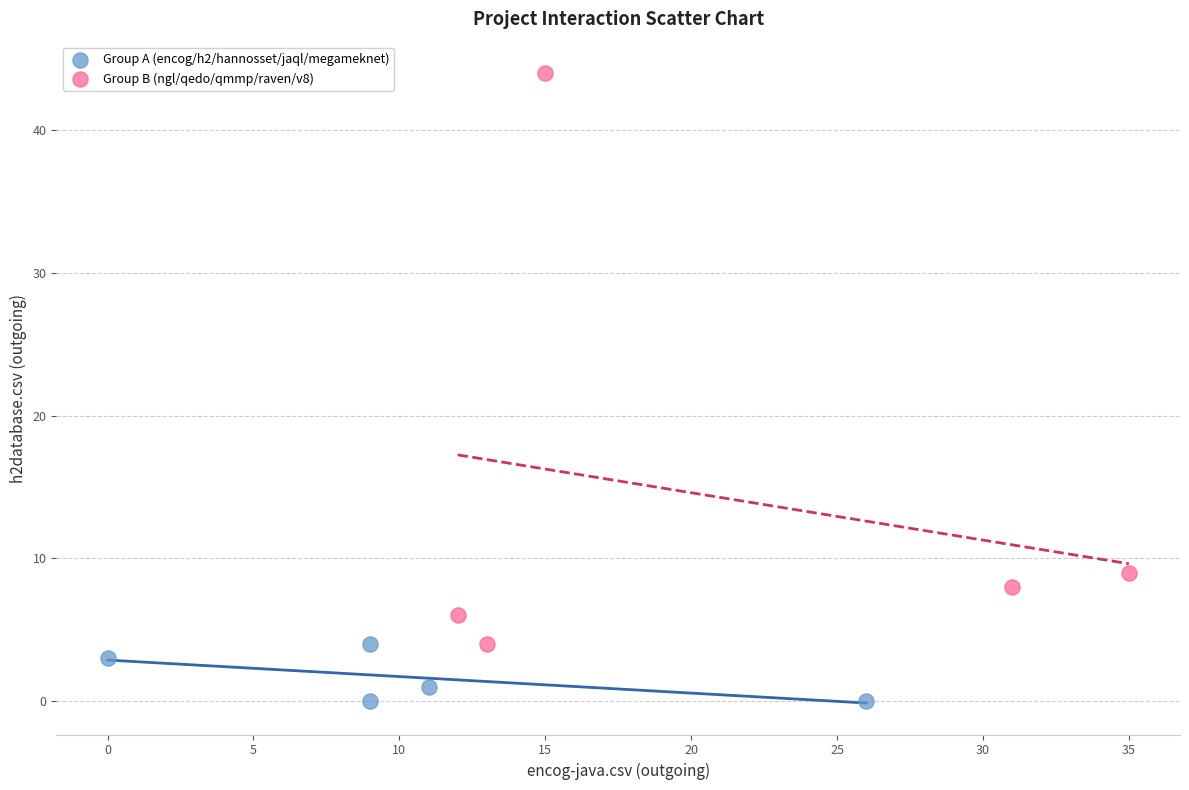

Which series contains the lowest Y value?

Group A (encog/h2/hannosset/jaql/megameknet)